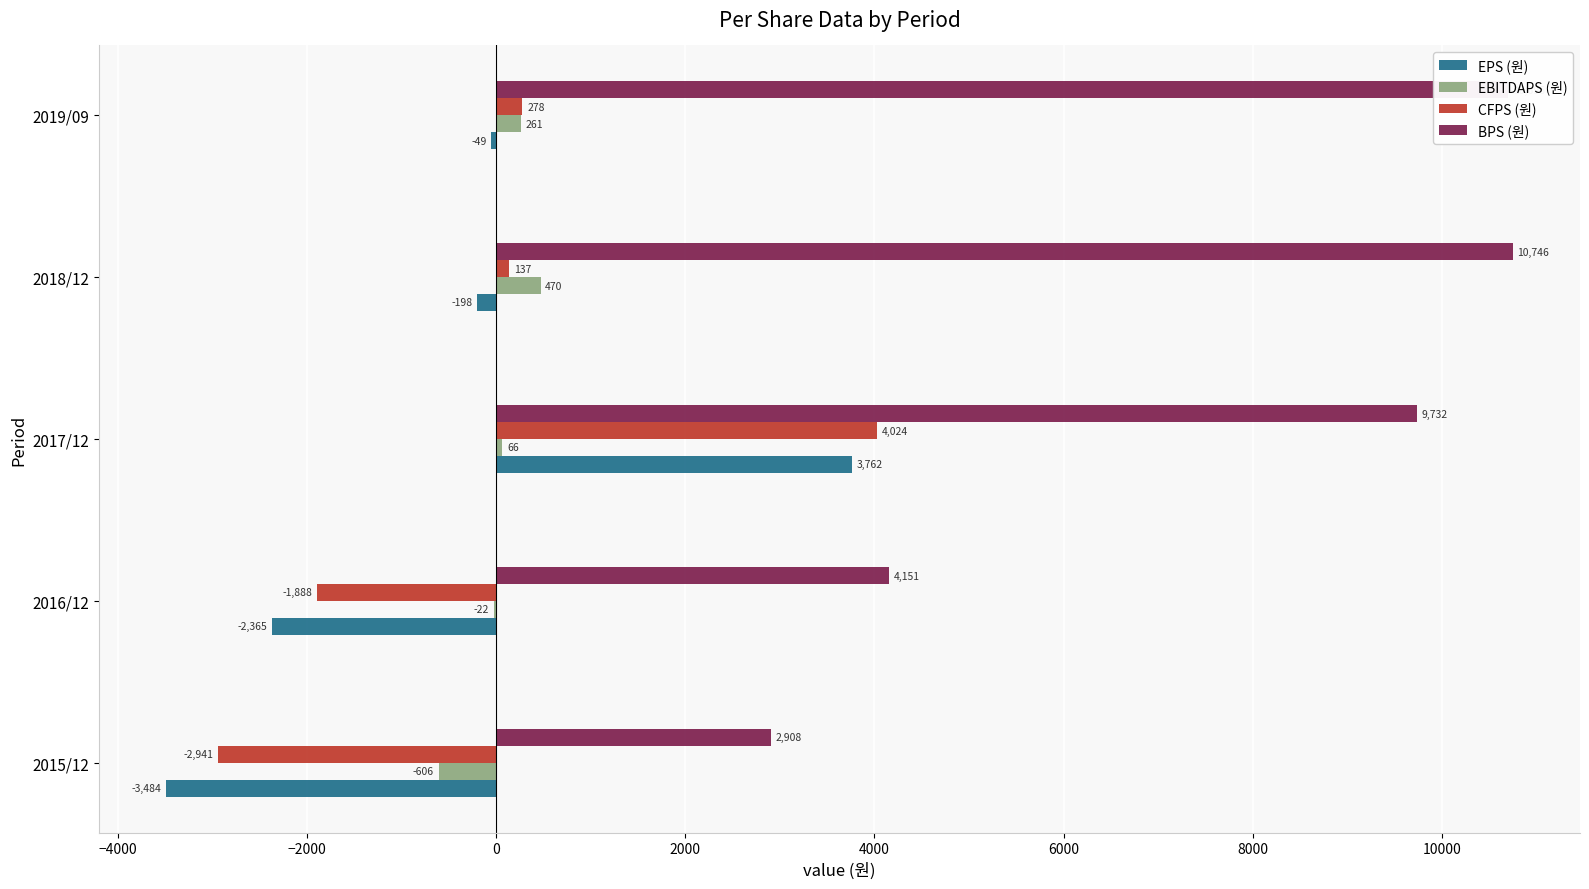

Where is EBITDAPS (원) nearest to the value -68?

2016/12